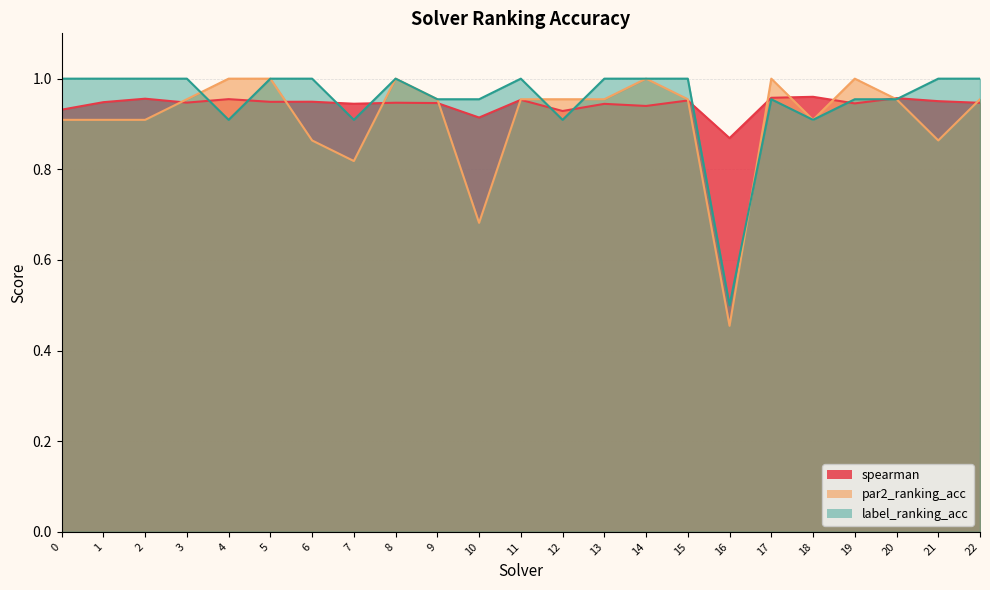

Which series has the largest range (max minus min)?

par2_ranking_acc